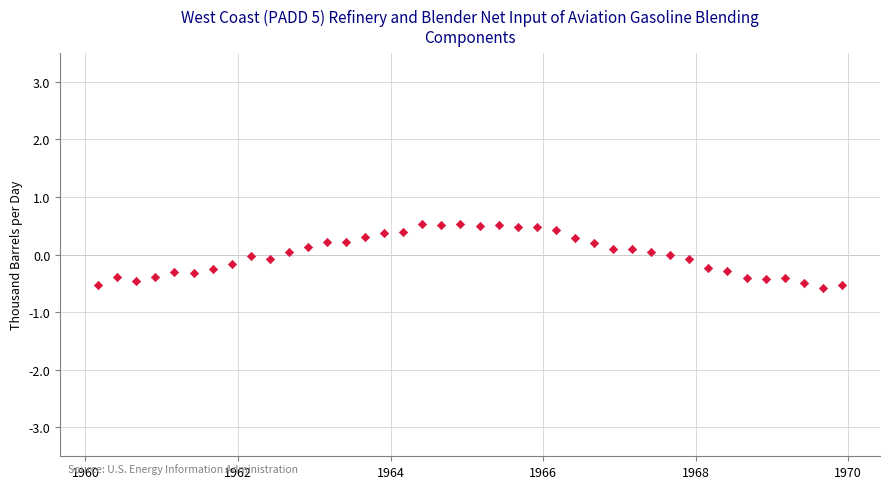

What is the range of Y values (max minus min)?

1.1